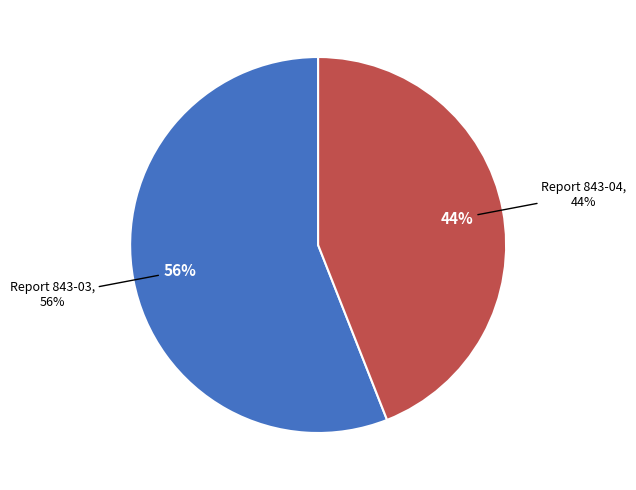

To the nearest percent, what percentage of the pie is Report 843-04?

44%